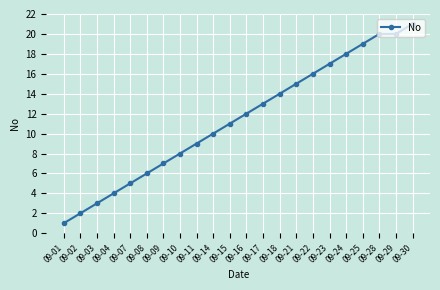

Between 09-29 and 09-02, which is larger?

09-29